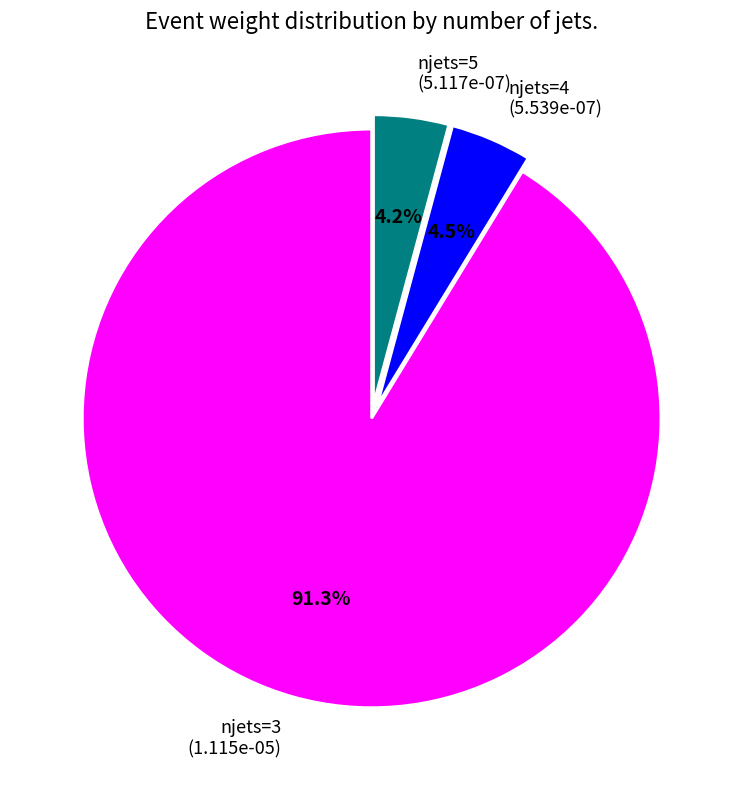

How much of the chart is everything except njets=4?

95.5%